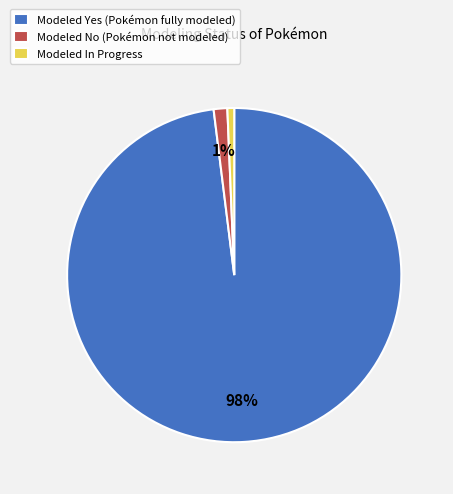

Is the sum of Modeled In Progress and Modeled No (Pokémon not modeled) greater than half?

No